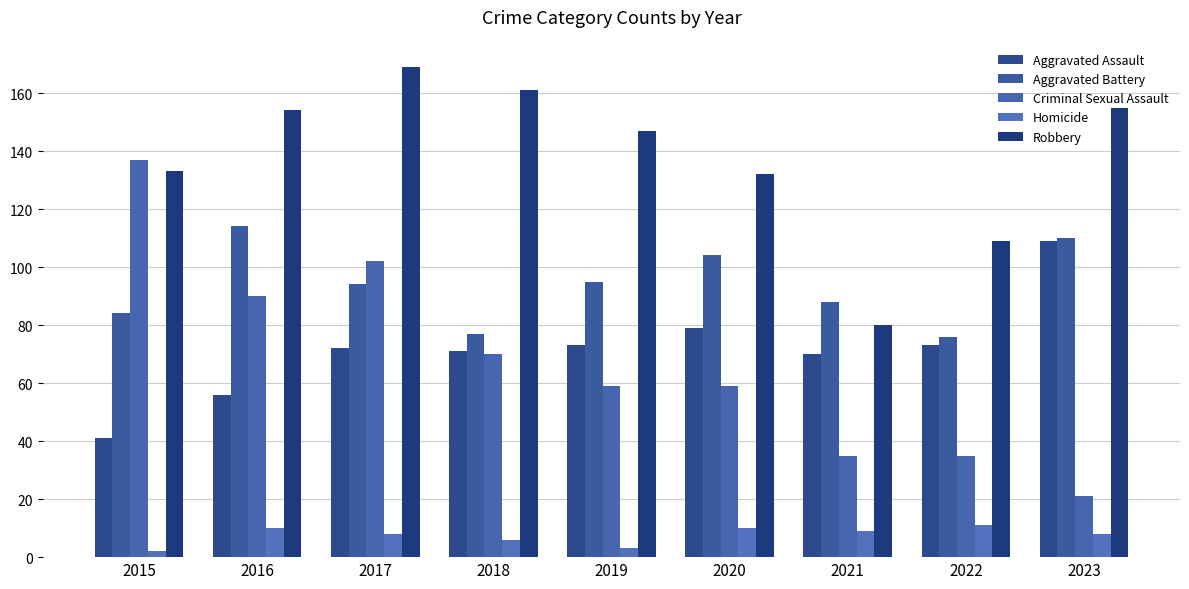

What value does the Aggravated Assault series have at 2017, to the nearest 5?

70